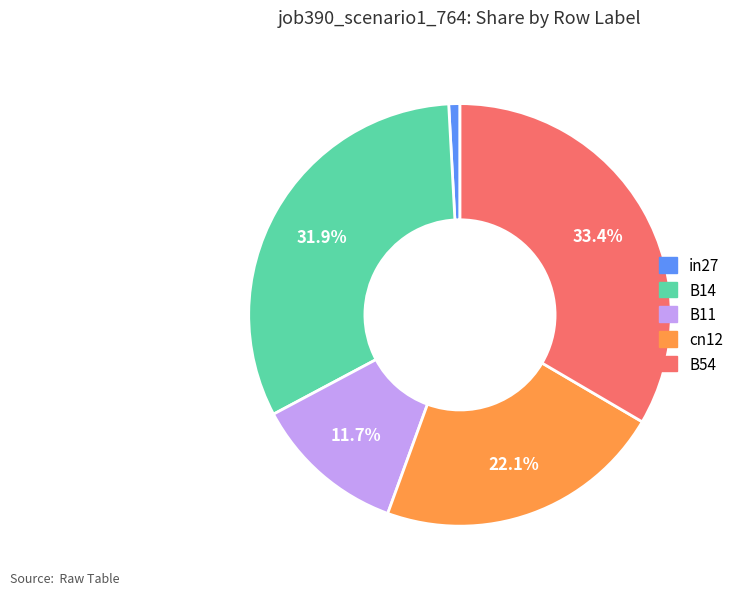

Is it true that cn12 is 22% of the pie?

True